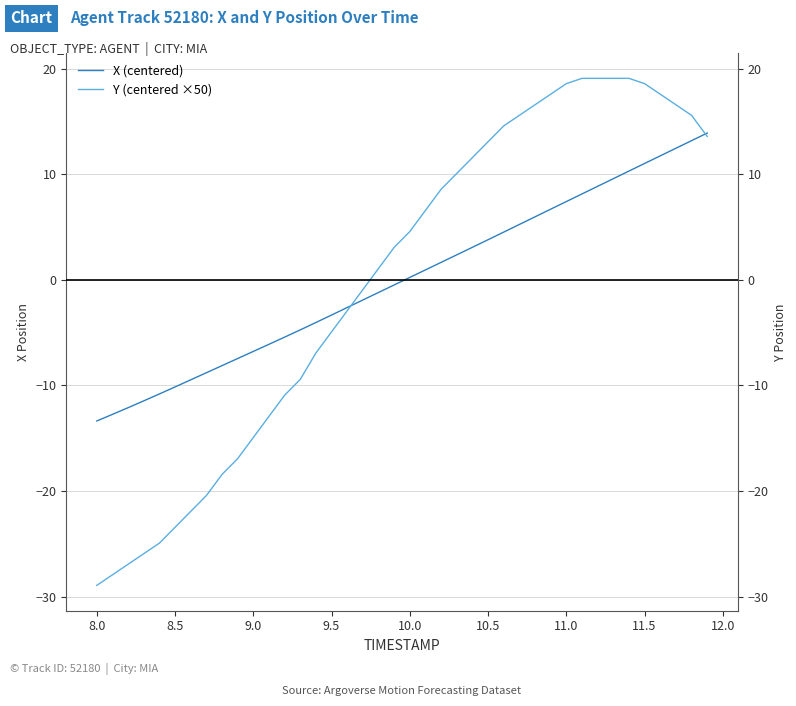

Which series has the widest spread of values?

Y (centered ×50)